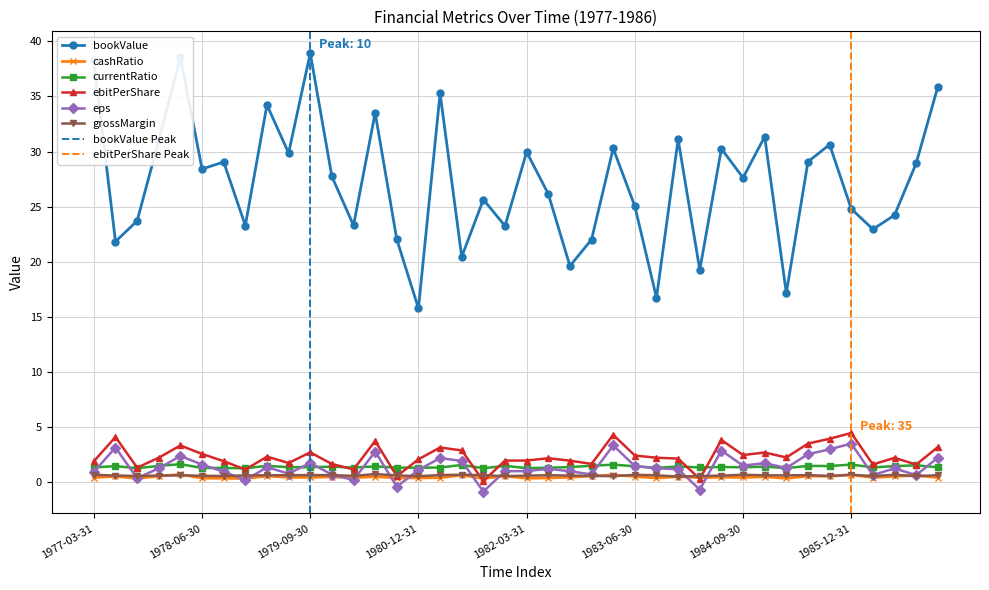

Reading left to right, extract all data points from this chart.

bookValue: 38.3	21.8	23.7	31.0	38.6	28.4	29.0	23.3	34.2	29.9	38.9	27.7	23.3	33.5	22.0	15.8	35.3	20.4	25.6	23.2	30.0	26.1	19.6	22.0	30.3	25.0	16.7	31.1	19.3	30.2	27.6	31.4	17.1	29.1	30.6	24.8	22.9	24.2	28.9	35.9
cashRatio: 0.4	0.5	0.3	0.5	0.7	0.3	0.3	0.3	0.5	0.4	0.4	0.5	0.4	0.5	0.4	0.4	0.4	0.6	0.3	0.5	0.3	0.4	0.4	0.5	0.6	0.5	0.4	0.5	0.4	0.4	0.4	0.5	0.3	0.5	0.5	0.7	0.4	0.5	0.6	0.4
currentRatio: 1.3	1.4	1.2	1.5	1.6	1.3	1.3	1.2	1.5	1.3	1.3	1.4	1.3	1.4	1.3	1.3	1.3	1.5	1.2	1.5	1.3	1.3	1.4	1.5	1.6	1.4	1.3	1.4	1.3	1.4	1.3	1.4	1.3	1.5	1.4	1.6	1.3	1.4	1.5	1.3
ebitPerShare: 1.9	4.1	1.3	2.2	3.3	2.5	1.9	1.1	2.3	1.7	2.7	1.6	1.1	3.7	0.5	2.1	3.1	2.9	0.1	1.9	1.9	2.2	1.9	1.6	4.3	2.4	2.2	2.1	0.3	3.8	2.4	2.7	2.2	3.5	3.9	4.4	1.6	2.2	1.6	3.2
eps: 0.9	3.1	0.3	1.2	2.4	1.6	0.9	0.2	1.3	0.8	1.7	0.7	0.2	2.8	-0.4	1.1	2.2	1.9	-0.9	1.0	1.0	1.2	1.0	0.7	3.3	1.4	1.2	1.2	-0.7	2.9	1.5	1.7	1.3	2.5	3.0	3.5	0.6	1.2	0.6	2.2
grossMargin: 0.6	0.6	0.5	0.6	0.6	0.6	0.5	0.6	0.6	0.6	0.6	0.6	0.6	0.7	0.6	0.5	0.6	0.7	0.6	0.5	0.6	0.6	0.6	0.6	0.5	0.6	0.6	0.5	0.5	0.6	0.7	0.6	0.6	0.6	0.5	0.7	0.5	0.7	0.5	0.6